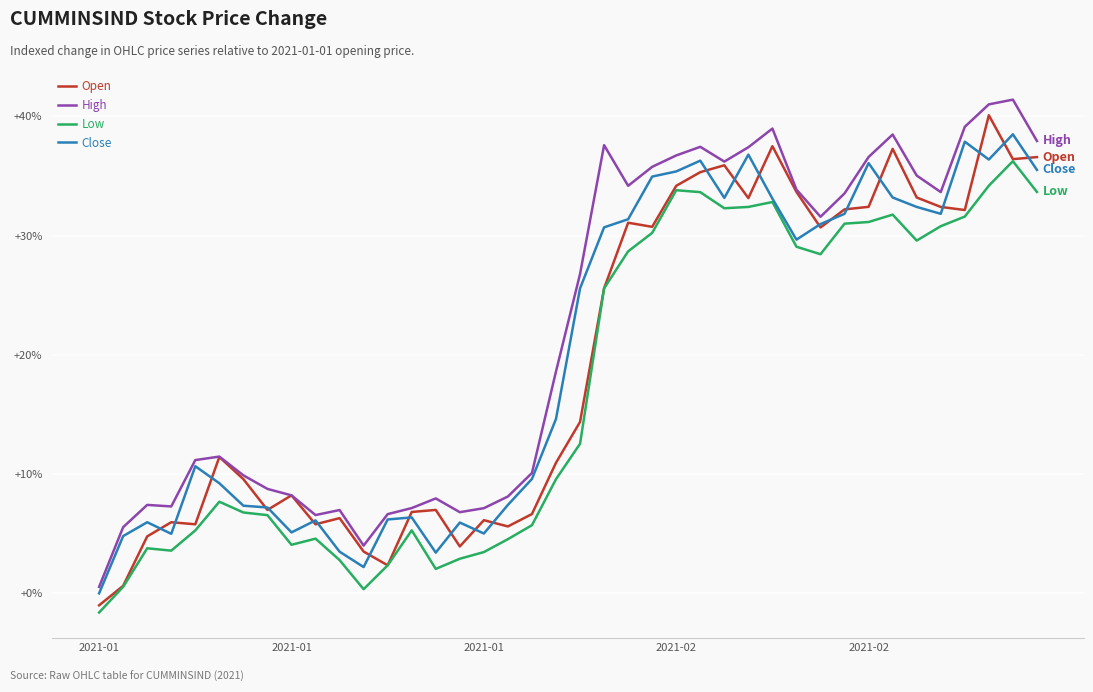

True or false: High and Low cross at least once.

False